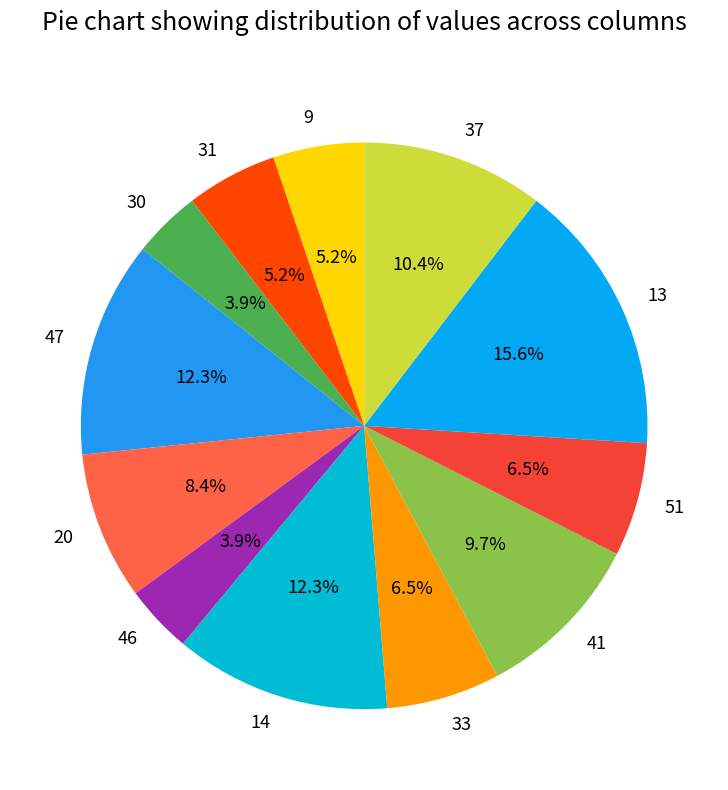

Which category has the biggest portion of the pie?

13